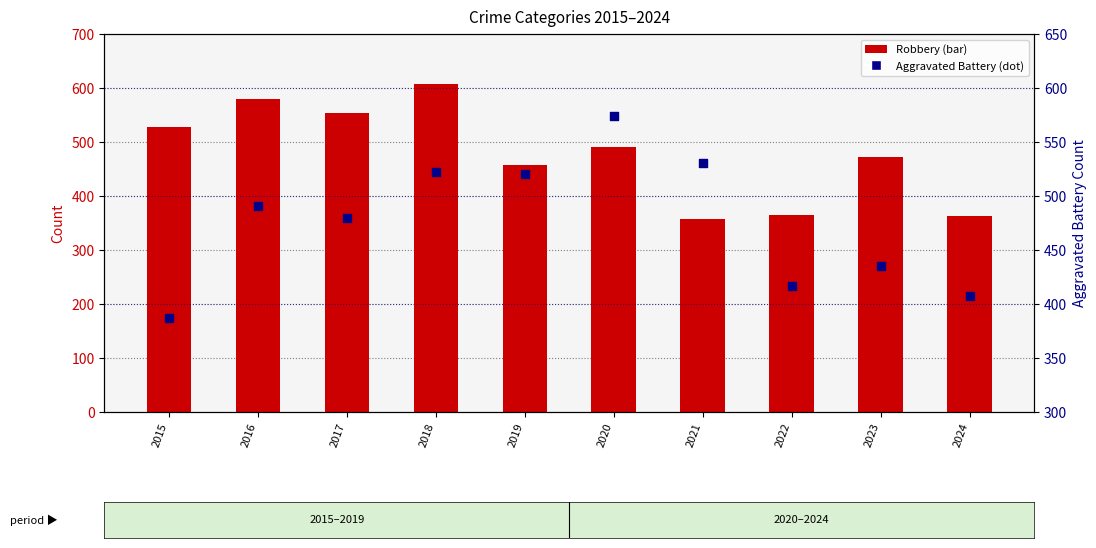

Which series has the largest total across all categories?

Robbery